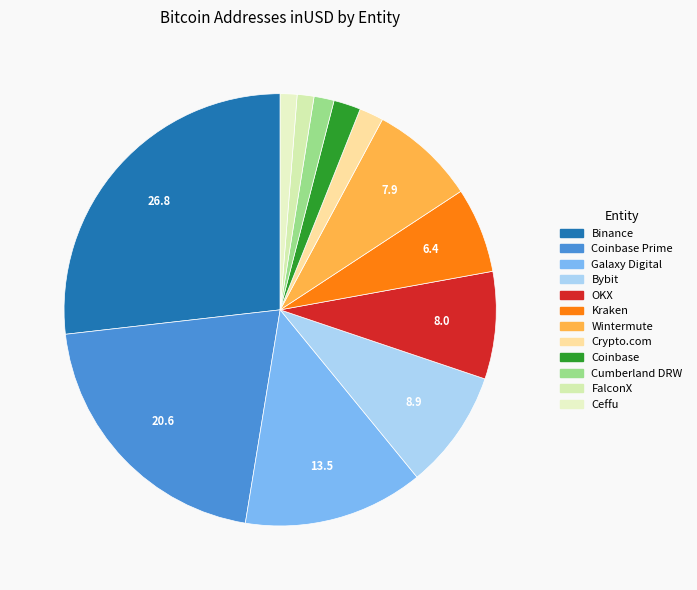

How many slices are in this pie chart?

12